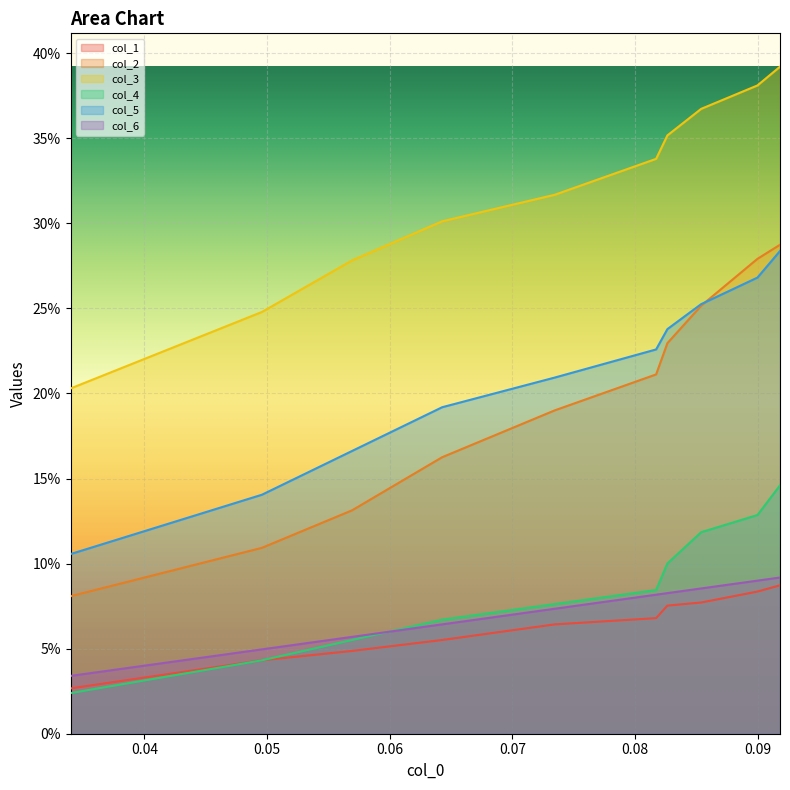

True or false: col_2 and col_6 intersect in this chart.

False